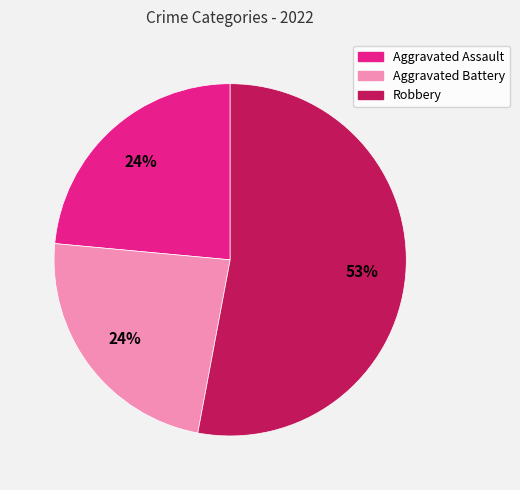

Is there a majority slice in this chart?

Yes